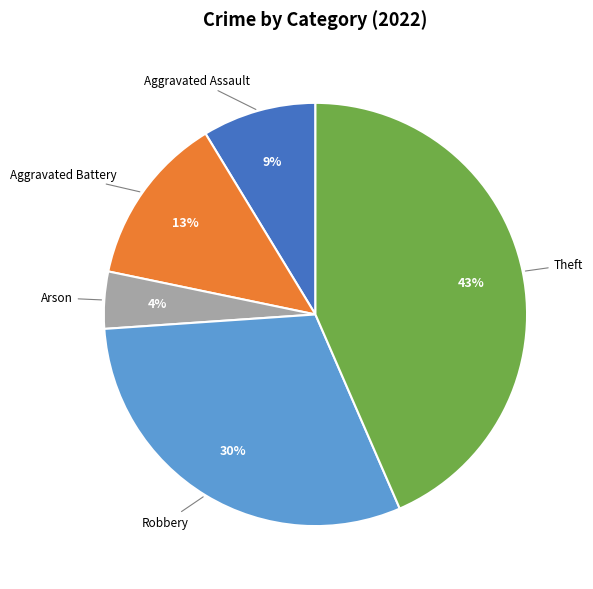

To the nearest percent, what is the difference between the largest and smallest slice percentages?

39%